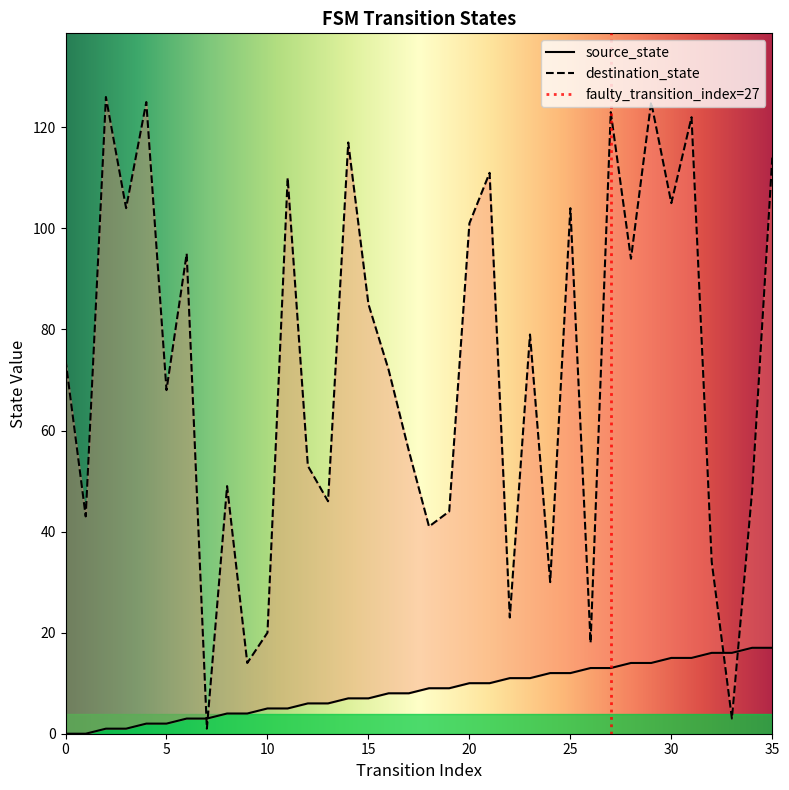

How many values in the destination_state series are below 74?

18